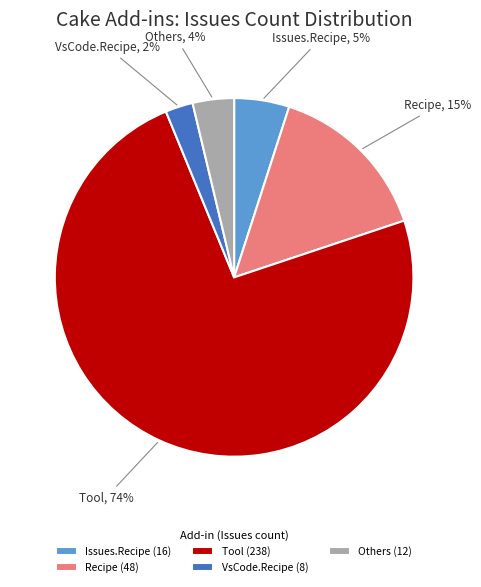

Is it true that Tool is 74% of the pie?

True